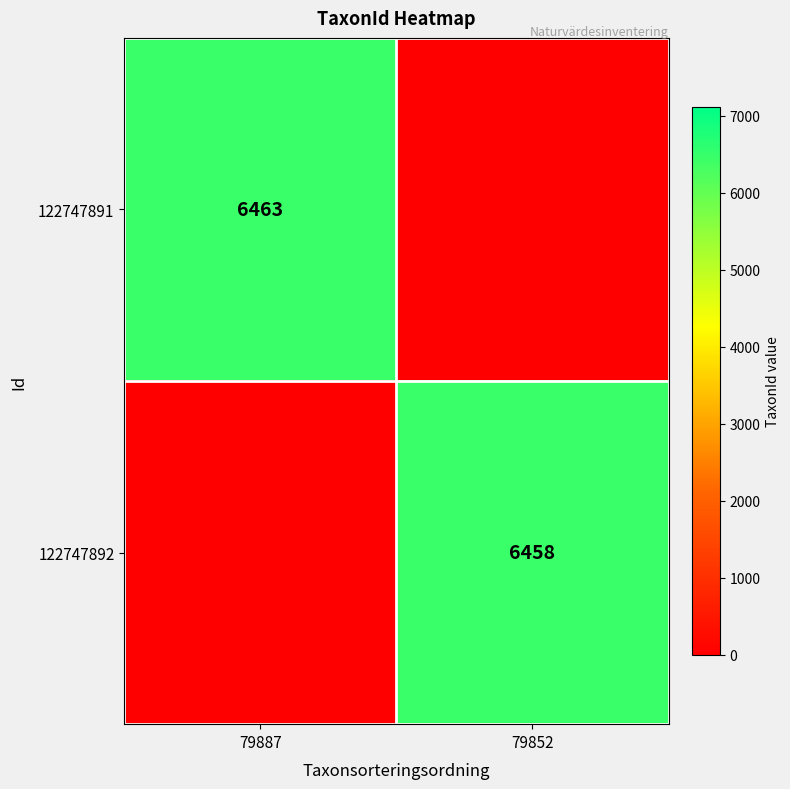

True or false: 122747892 has a value of 8502 at 79852.

False